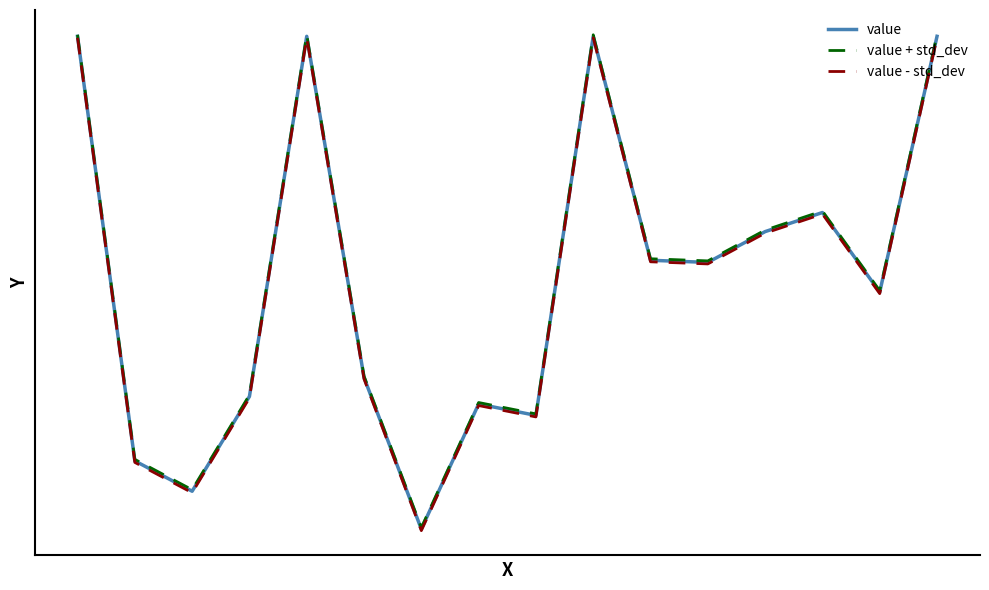

True or false: value + std_dev and value - std_dev intersect in this chart.

False